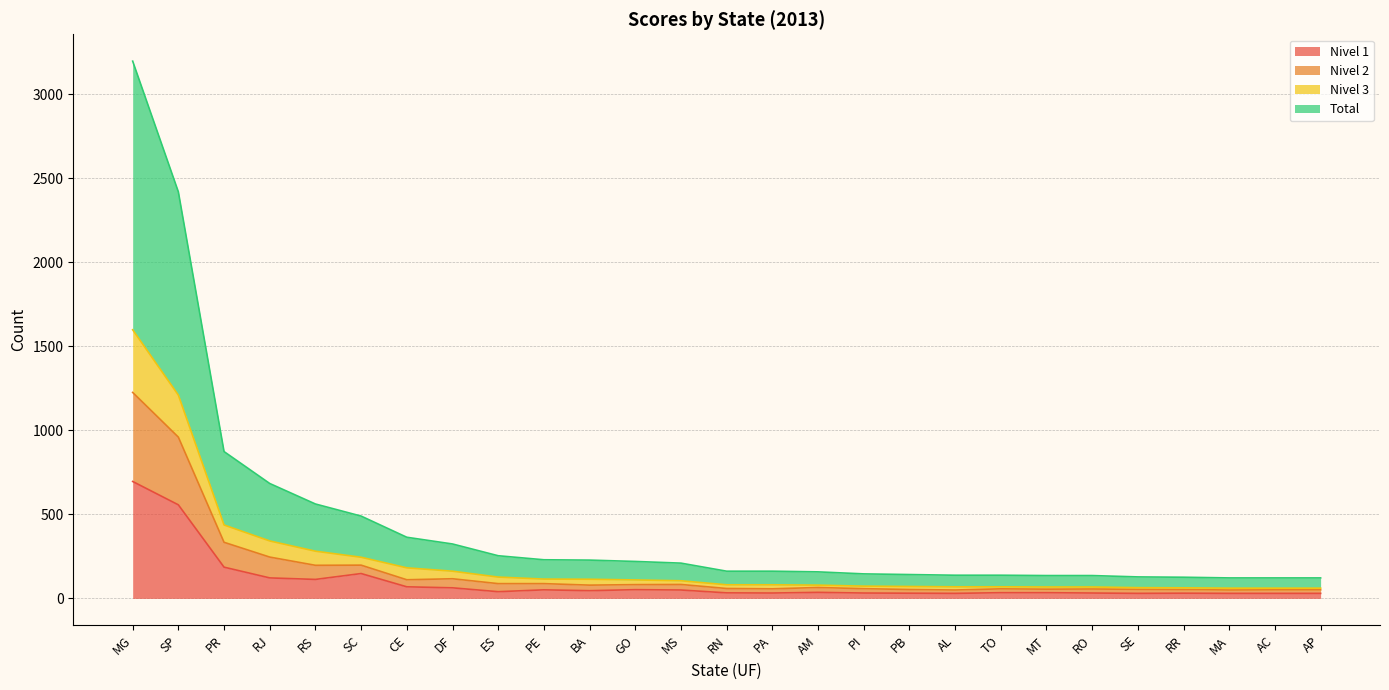

True or false: Nivel 3 and Nivel 2 cross at least once.

False